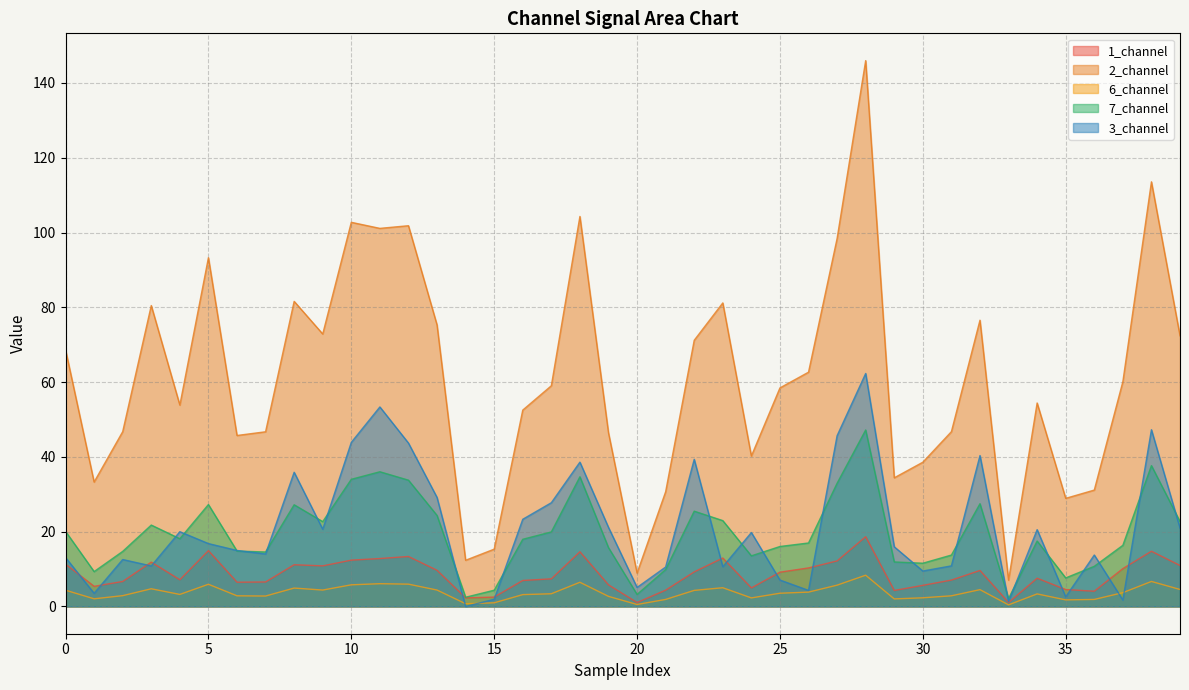

What is the difference between the 7_channel values at 33 and 9?

20.6